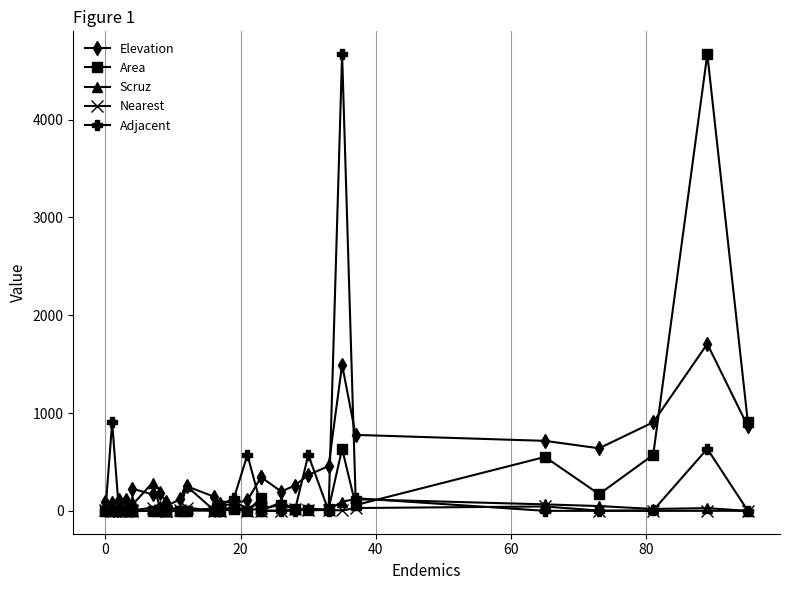

What is the approximate value of Scruz at 20?

16.5